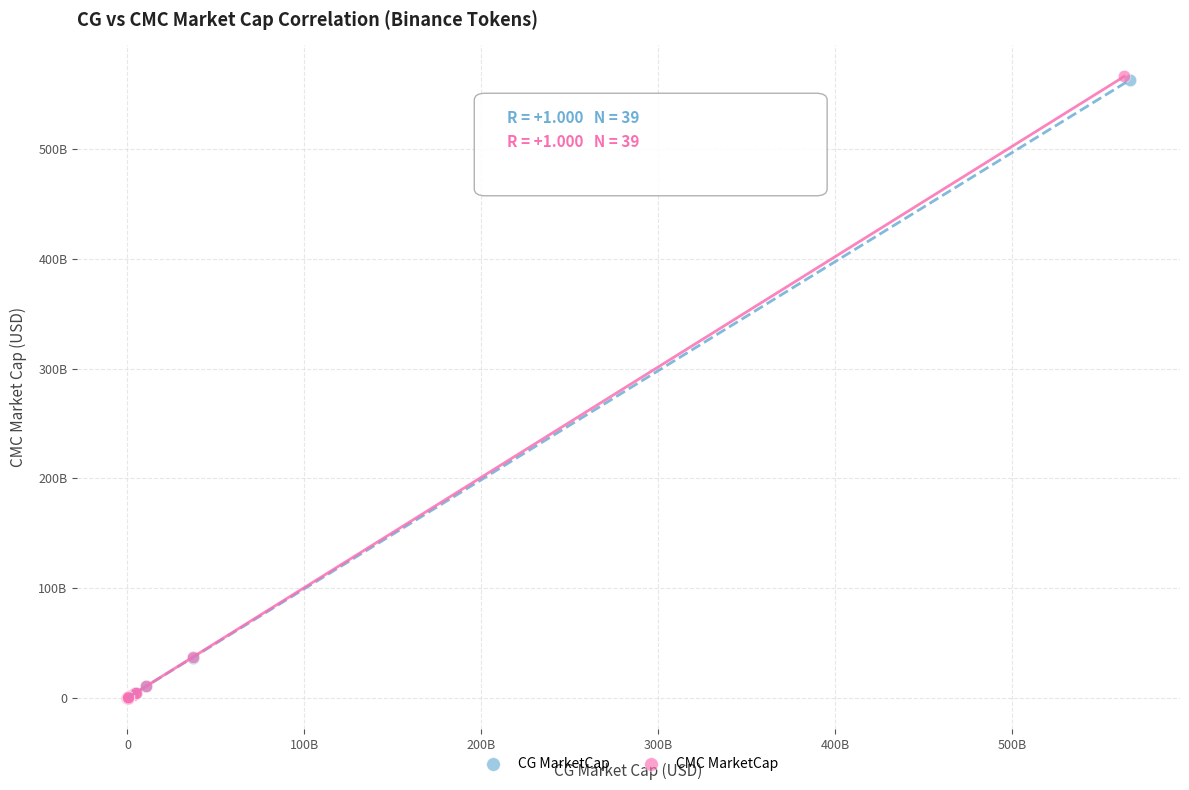

What are all the series names shown in the legend?

CG MarketCap, CMC MarketCap